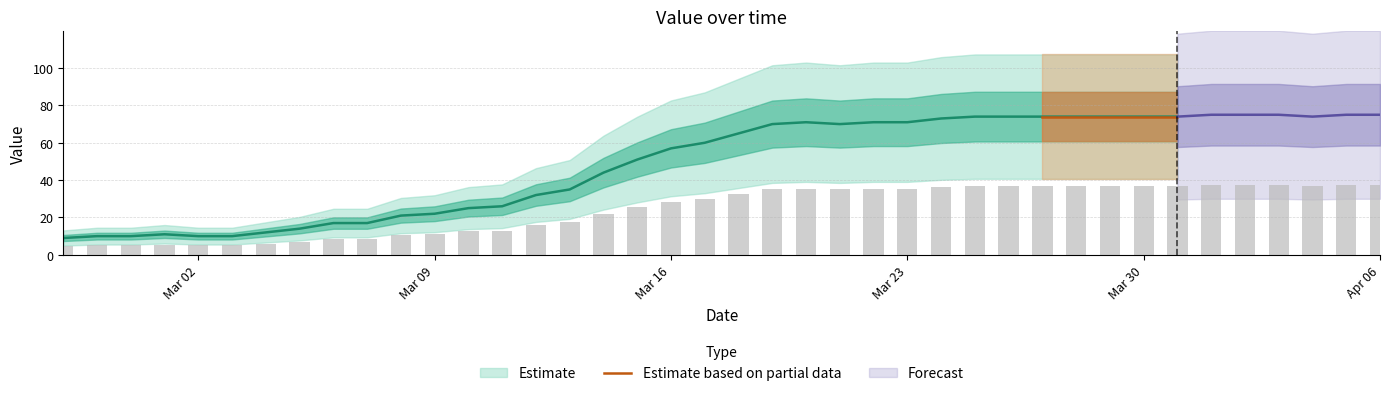

Reading left to right, extract all data points from this chart.

4.5	5.0	5.0	5.5	5.0	5.0	6.0	7.0	8.5	8.5	10.5	11.0	12.5	13.0	16.0	17.5	22.0	25.5	28.5	30.0	32.5	35.0	35.5	35.0	35.5	35.5	36.5	37.0	37.0	37.0	37.0	37.0	37.0	37.0	37.5	37.5	37.5	37.0	37.5	37.5